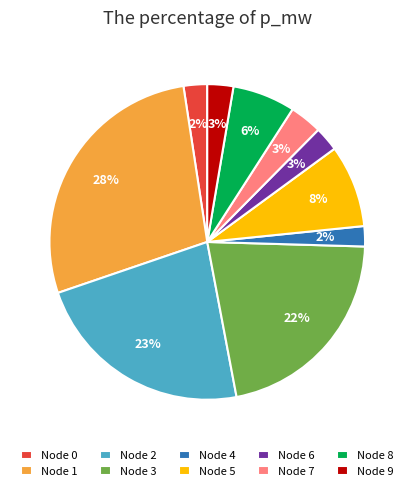

The Node 5 slice represents 8% of the pie. True or false?

True